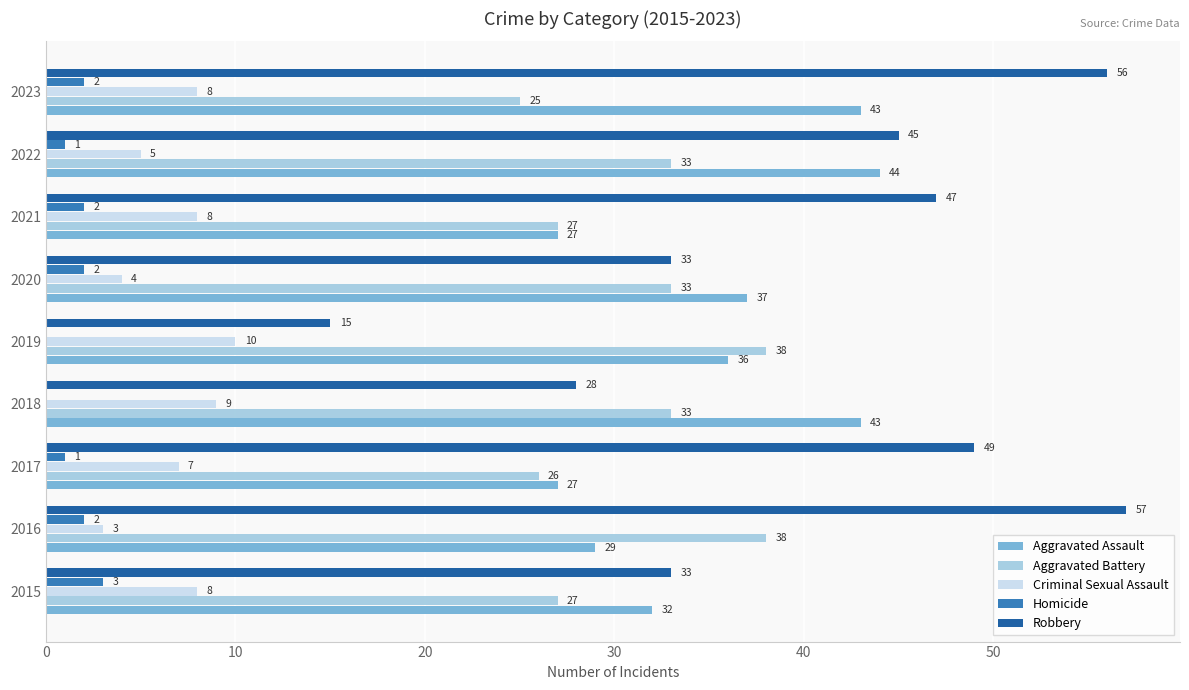

Which series has the widest spread of values?

Robbery